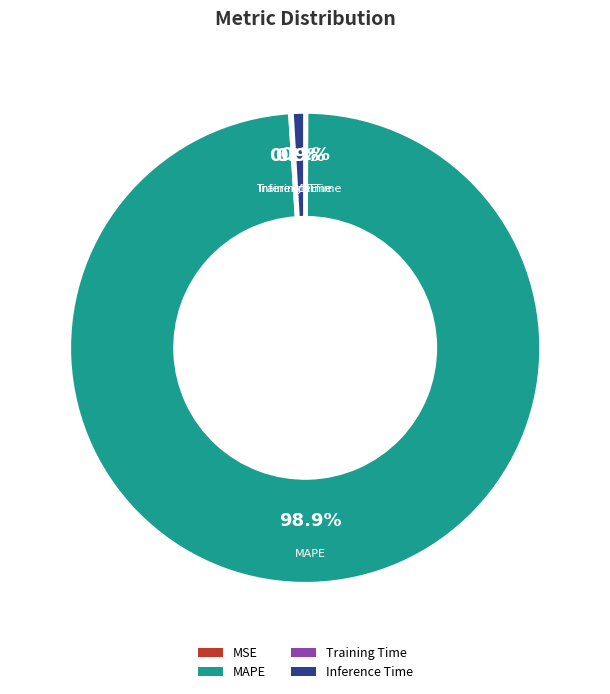

Is there a majority slice in this chart?

Yes